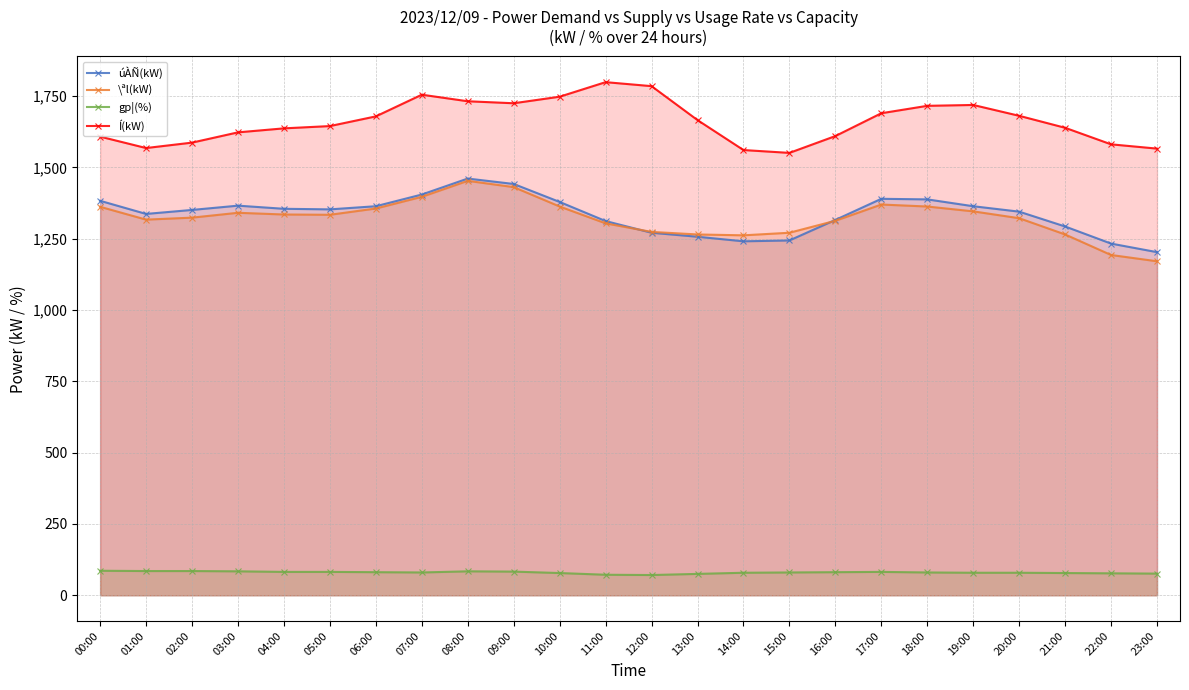

True or false: gp¦(%) and úÀÑ(kW) cross at least once.

False